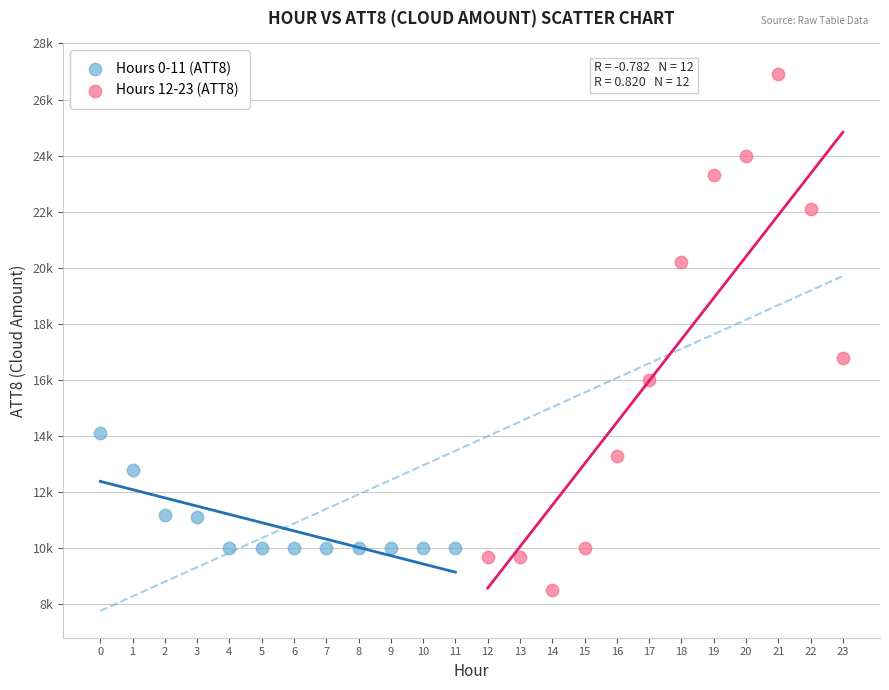

Which series reaches the maximum Y coordinate?

Hours 12-23 (ATT8)